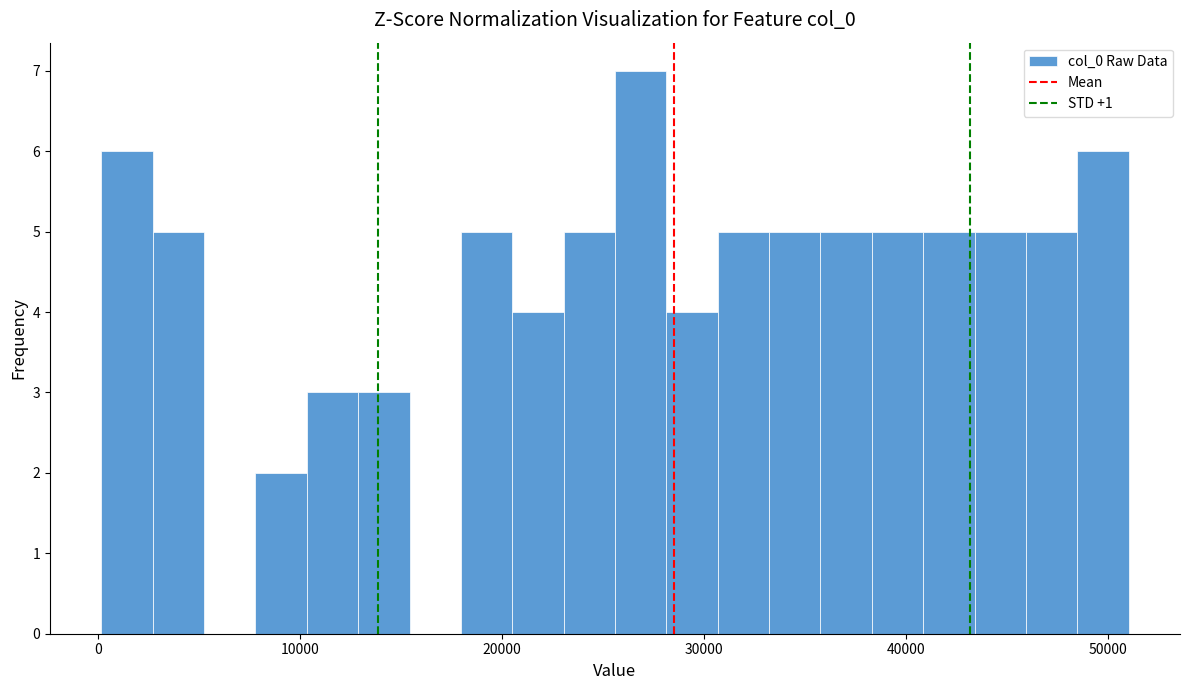

Read against the x-axis, roughly where is the centre of the tallest bar?

27000